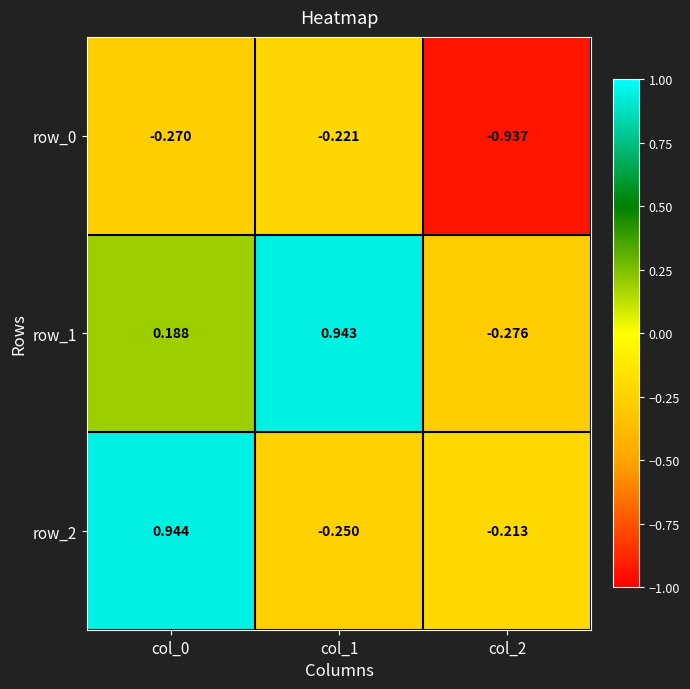

Is the value of row_0 at col_1 greater than the value of row_2 at col_2?

No